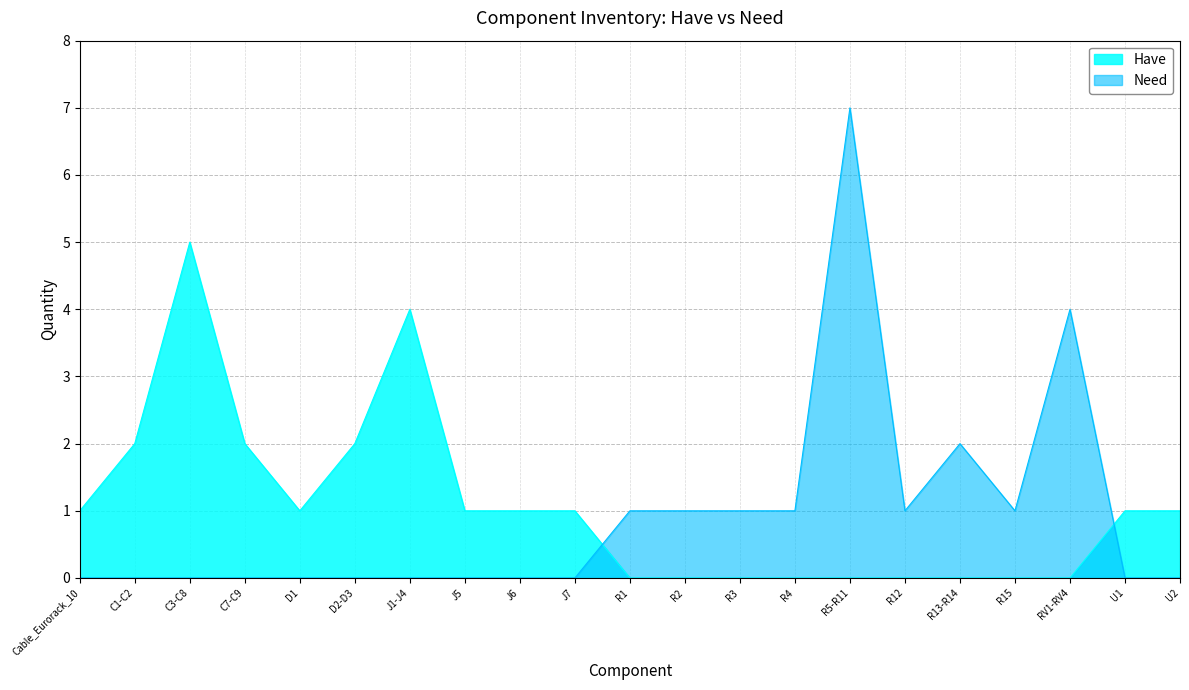

What is the label of the 2nd point from the right?

U1